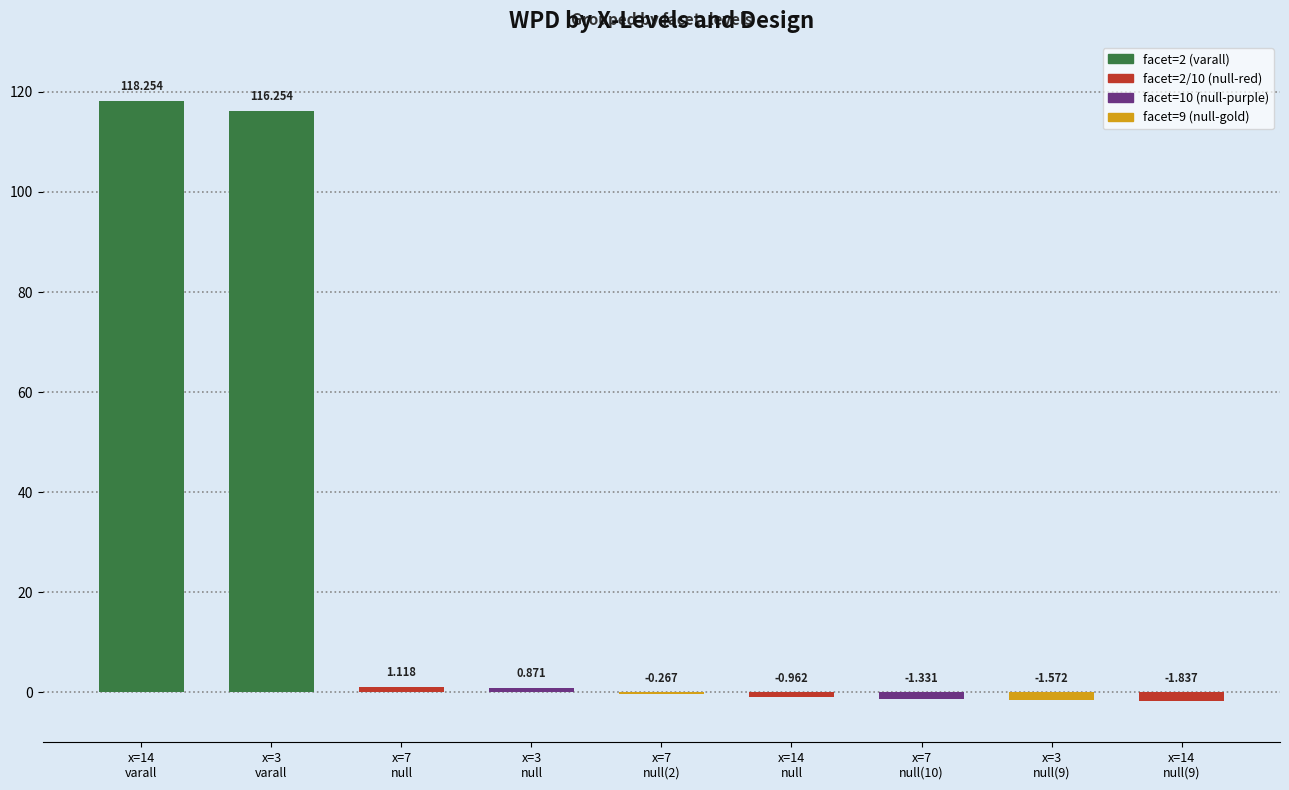

Count the number of data series in this chart.

1